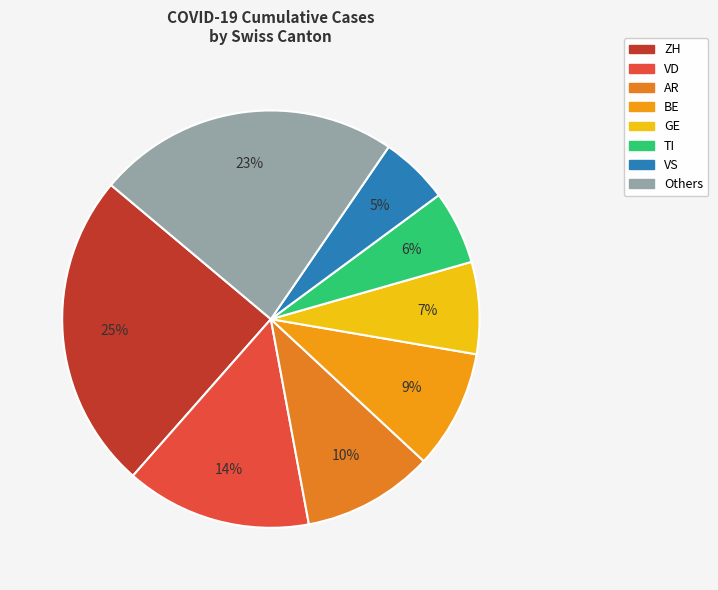

The ZH slice represents 19% of the pie. True or false?

False